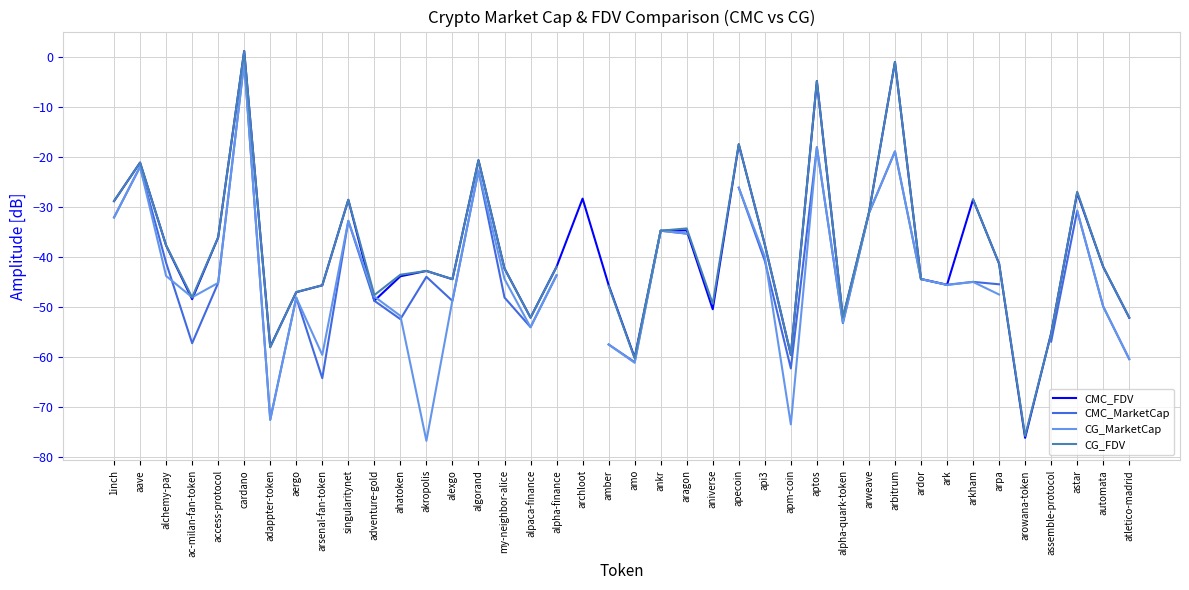

How many interior local peaks does the CMC_FDV series have?

12